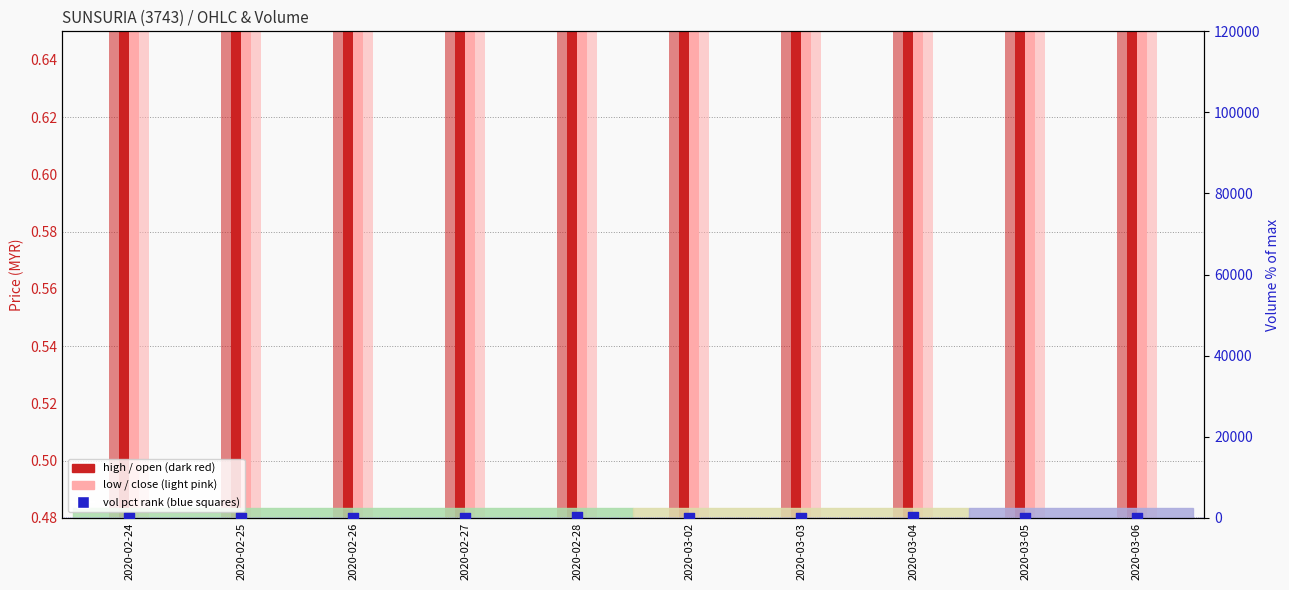

Which series contains the highest Y value?

vol pct rank